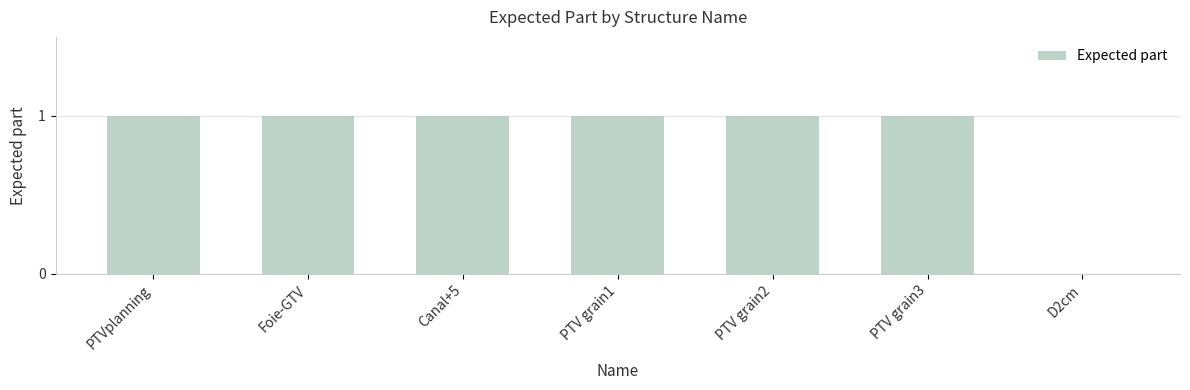

True or false: the data shows 1 at Foie-GTV.

True